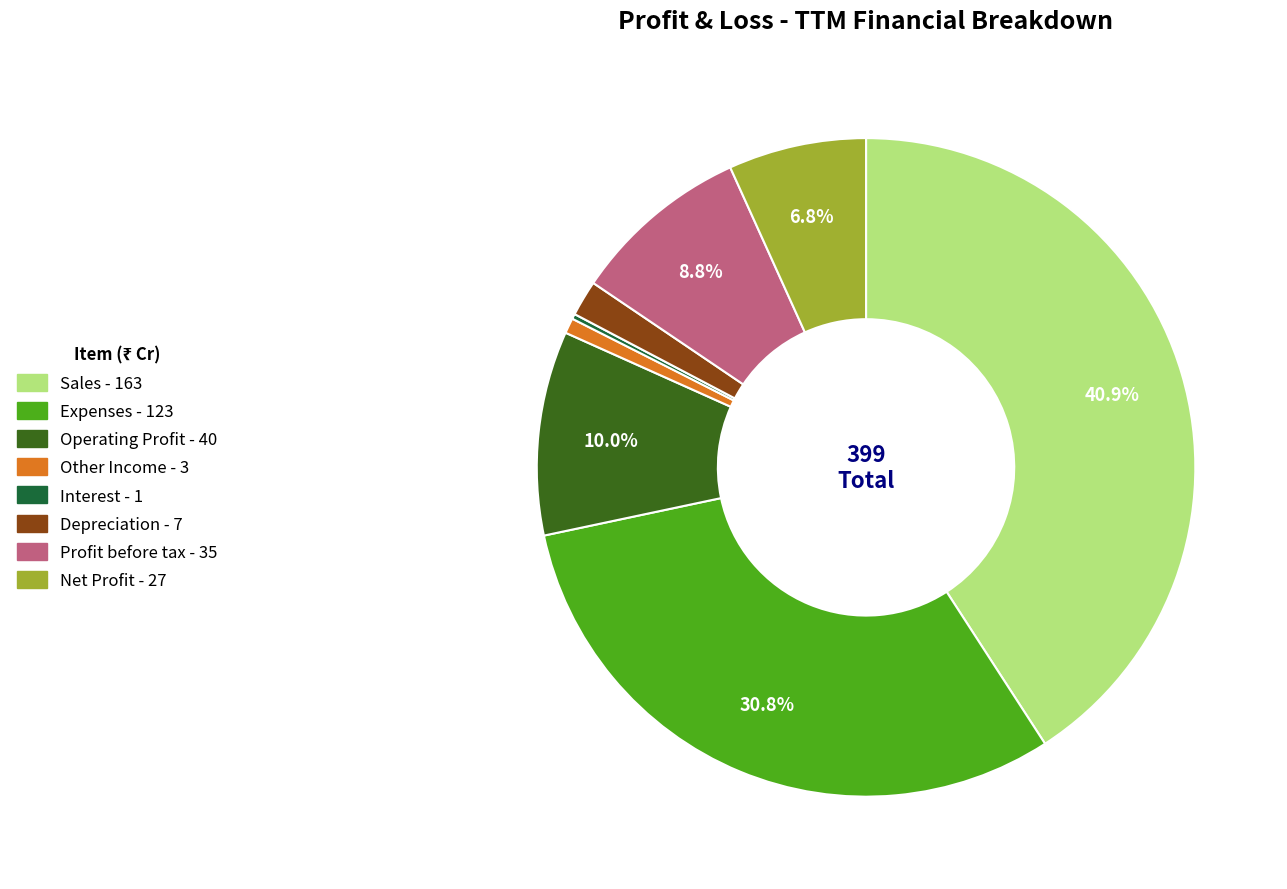

What is the largest slice in the pie chart?

Sales